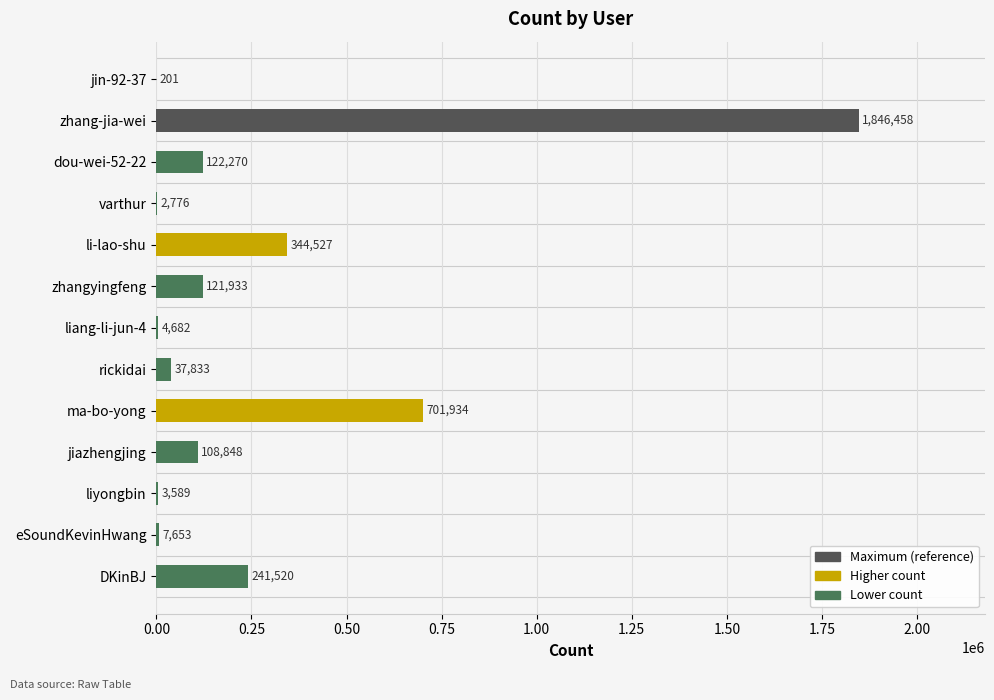

Reading bottom to top, transcribe all the data shown in this chart.

DKinBJ=241520	eSoundKevinHwang=7653	liyongbin=3589	jiazhengjing=108848	ma-bo-yong=701934	rickidai=37833	liang-li-jun-4=4682	zhangyingfeng=121933	li-lao-shu=344527	varthur=2776	dou-wei-52-22=122270	zhang-jia-wei=1846458	jin-92-37=201